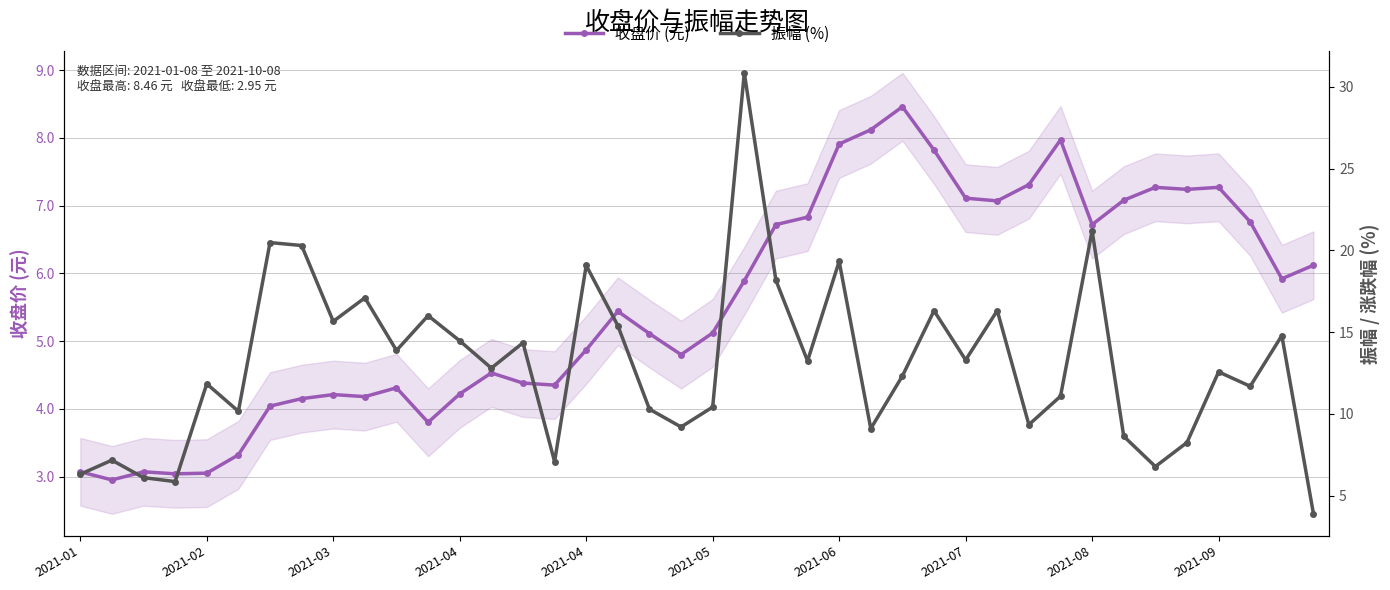

List the labels in order of 振幅 (%) value, smallest first.

39, 2021-04, 2021-03, 2021-01, 34, 15, 2021-02, 35, 33, 25, 19, 30, 2021-05, 18, 20, 31, 37, 2021-04, 26, 36, 13, 23, 28, 10, 14, 12, 38, 17, 2021-08, 11, 27, 29, 2021-09, 22, 16, 24, 2021-07, 2021-06, 32, 21